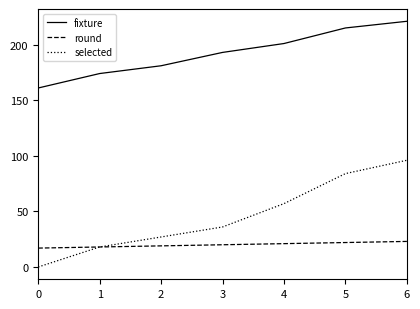

Reading right to left, what are all the values shown in this chart?

fixture: 6=221	5=215	4=201	3=193	2=181	1=174	0=161
round: 6=23	5=22	4=21	3=20	2=19	1=18	0=17
selected: 6=96	5=84	4=57	3=36	2=27	1=18	0=0